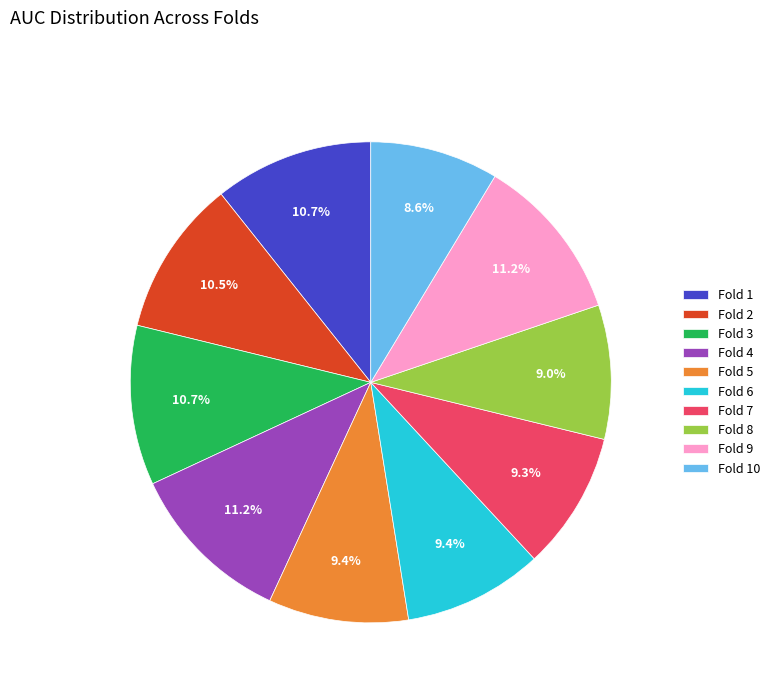

How many slices are in this pie chart?

10